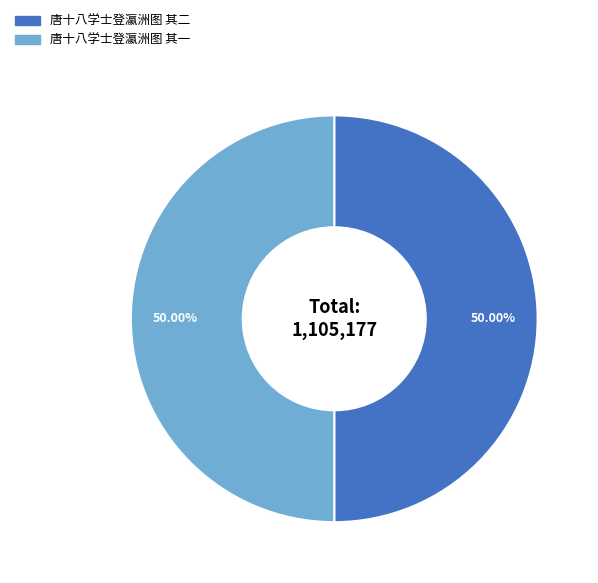

To the nearest percent, what percentage of the pie is 唐十八学士登瀛洲图 其二?

50%